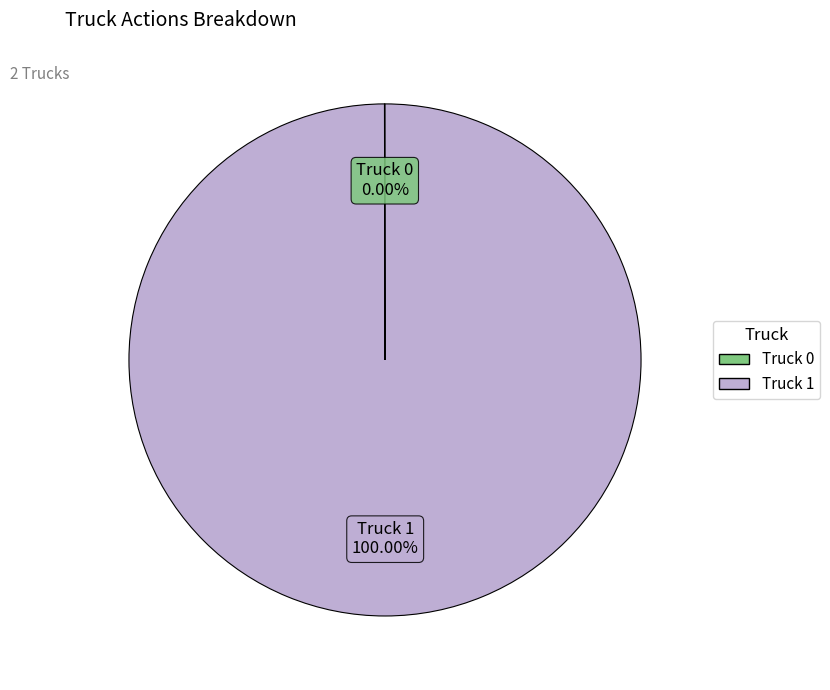

To the nearest percent, what is the average slice percentage?

50%